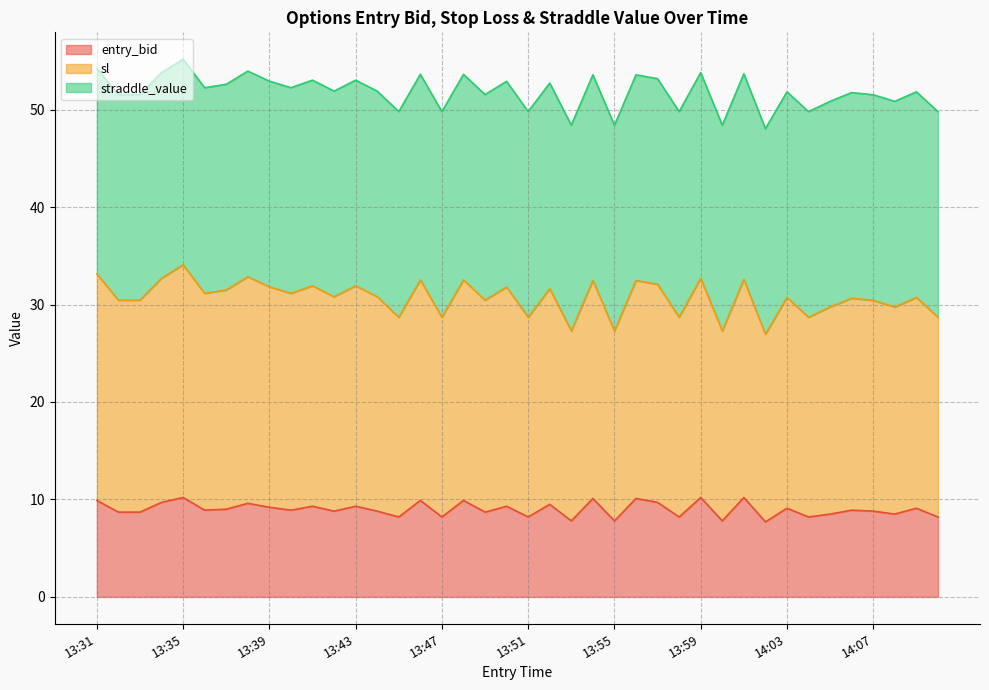

What is the label of the 5th point from the right?

14:06